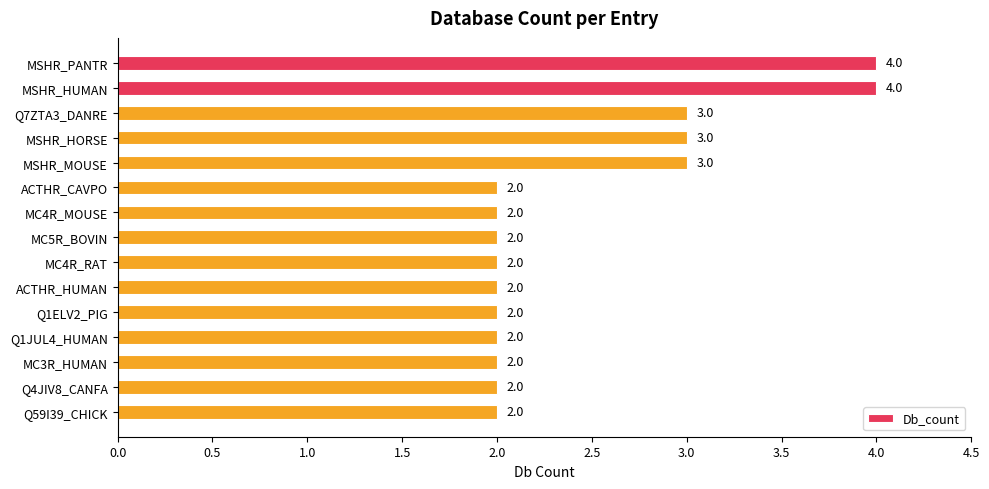

Count the values in the range 2 to 3.

13